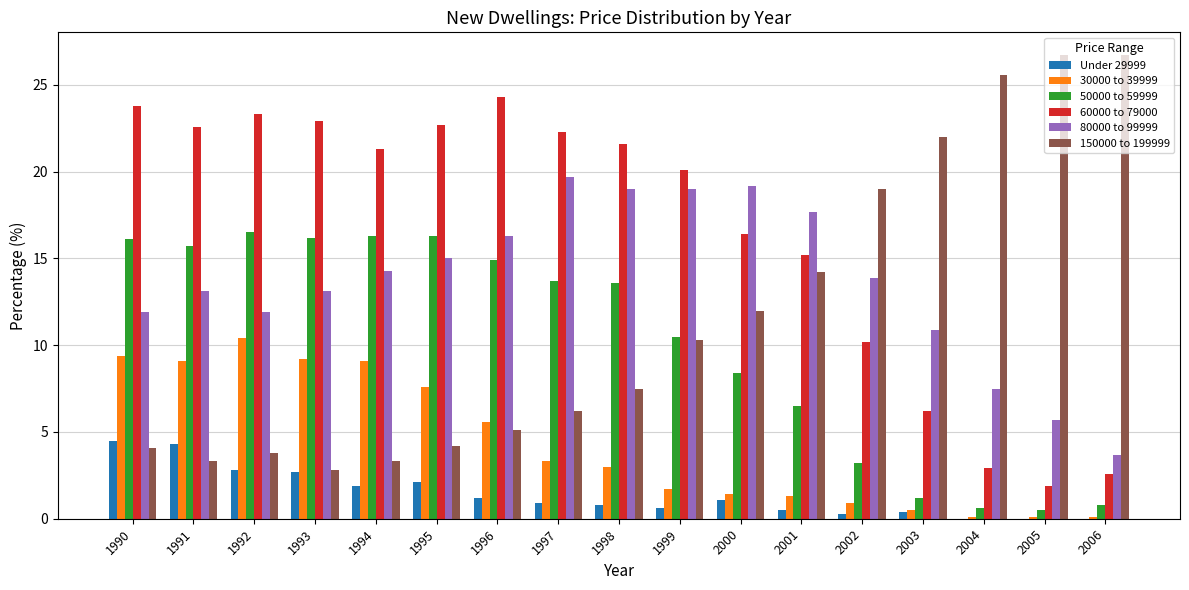

True or false: 150000 to 199999 has a value of 12.0 at 2000.

True